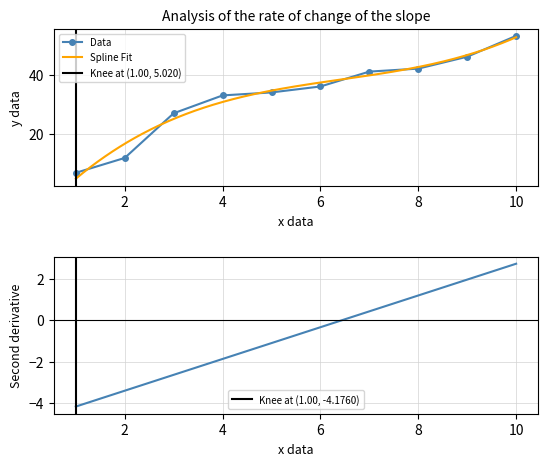

Rank the categories by value from highest to lowest.

10, 9, 8, 7, 6, 5, 4, 3, 2, 1